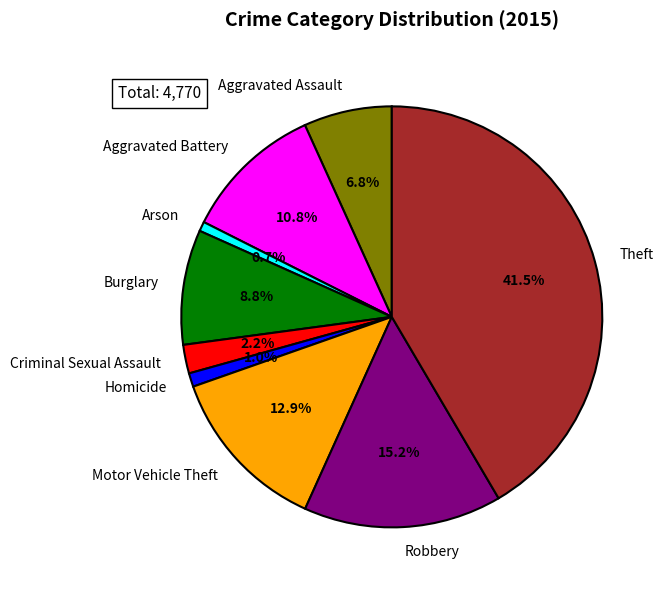

What is the total percentage of Aggravated Battery and Criminal Sexual Assault?

13.0%